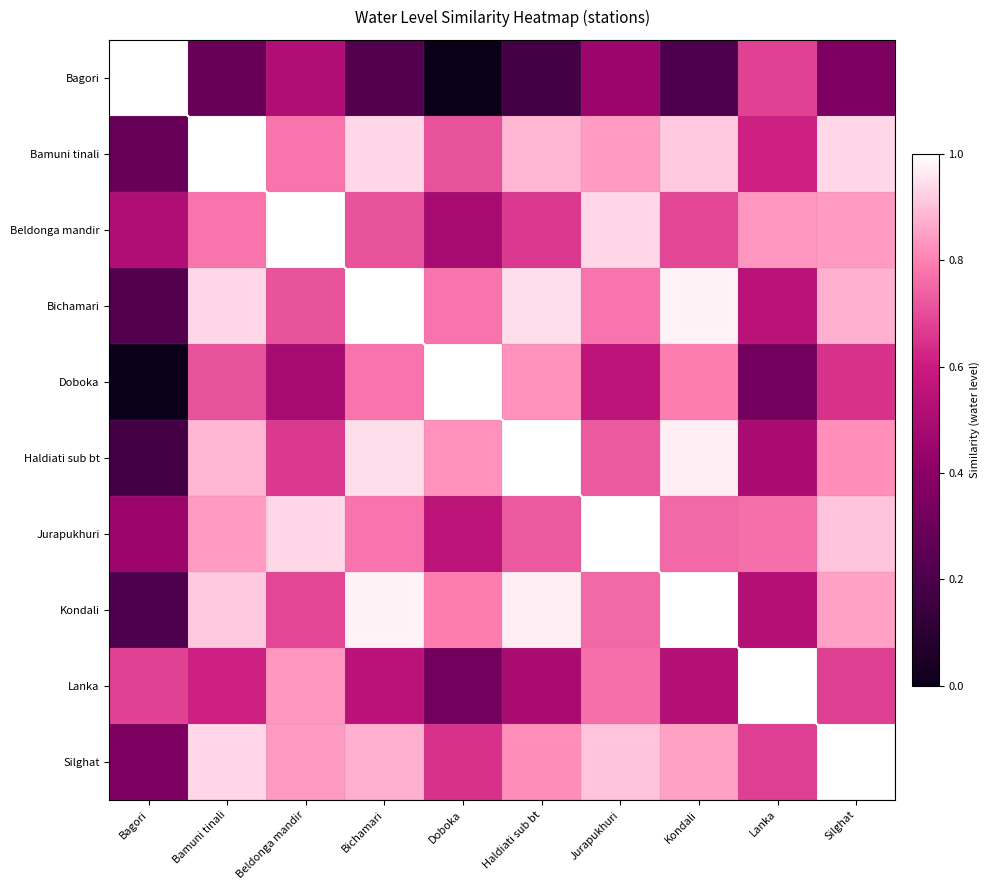

How many series are shown in this chart?

10